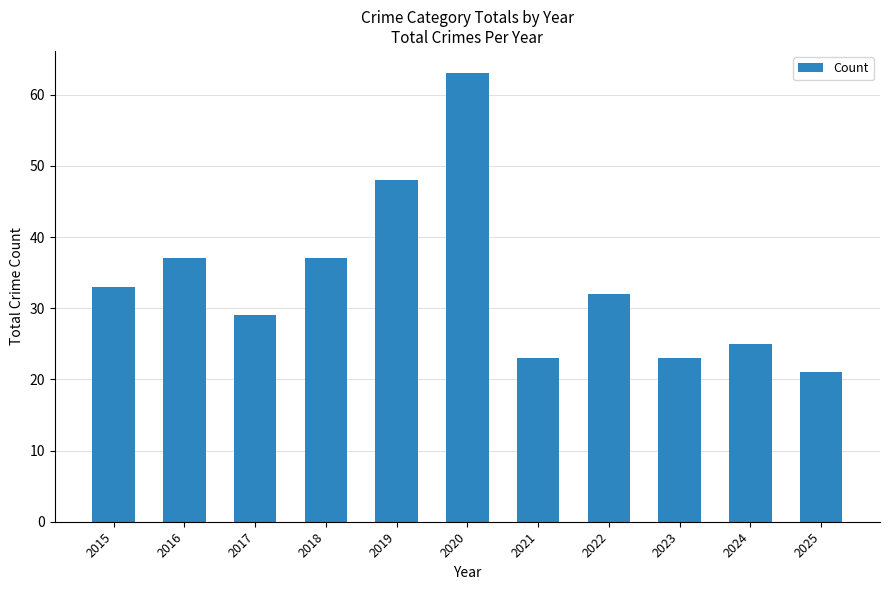

Is it true that the value at 2016 is 19?

False